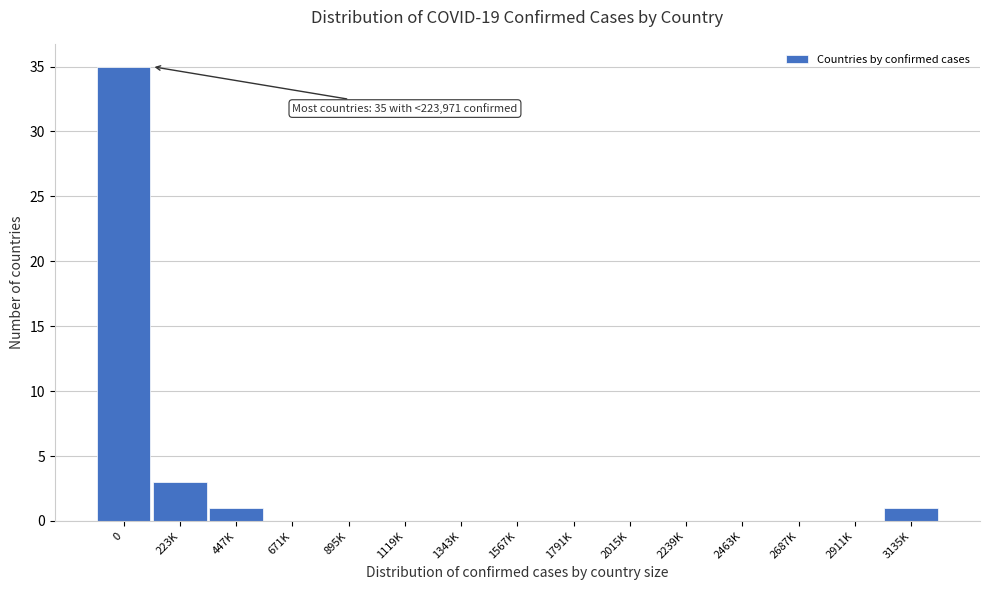

Reading right to left, extract all data points from this chart.

3135K=1	2911K=0	2687K=0	2463K=0	2239K=0	2015K=0	1791K=0	1567K=0	1343K=0	1119K=0	895K=0	671K=0	447K=1	223K=3	0=35